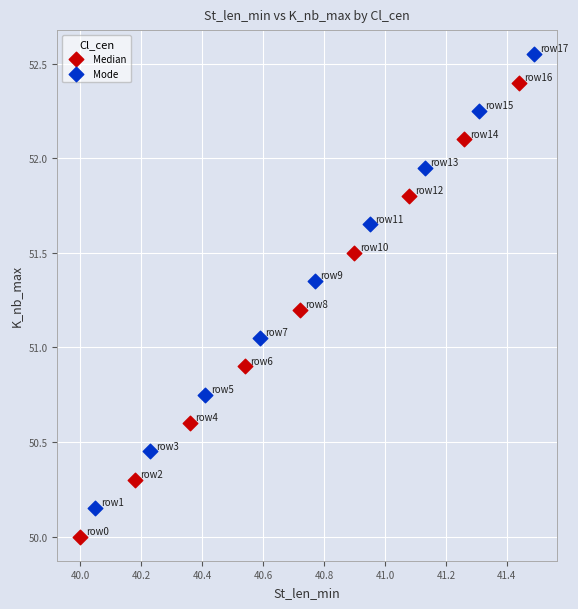

Which series contains the highest Y value?

Mode